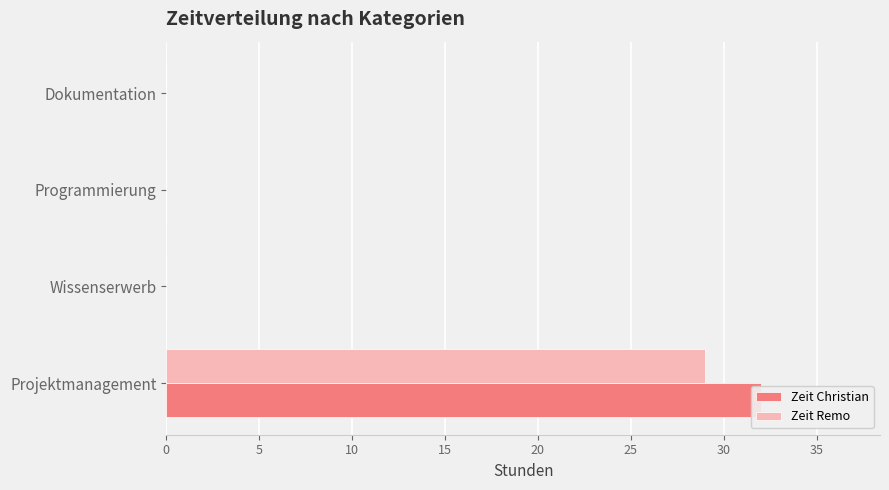

What is the sum of the Zeit Remo values at Projektmanagement and Dokumentation?

29